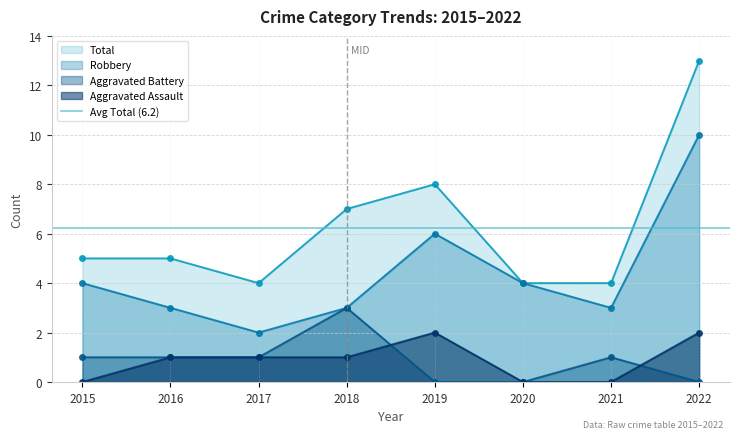

What are all the series names shown in the legend?

Aggravated Assault, Aggravated Battery, Robbery, Total